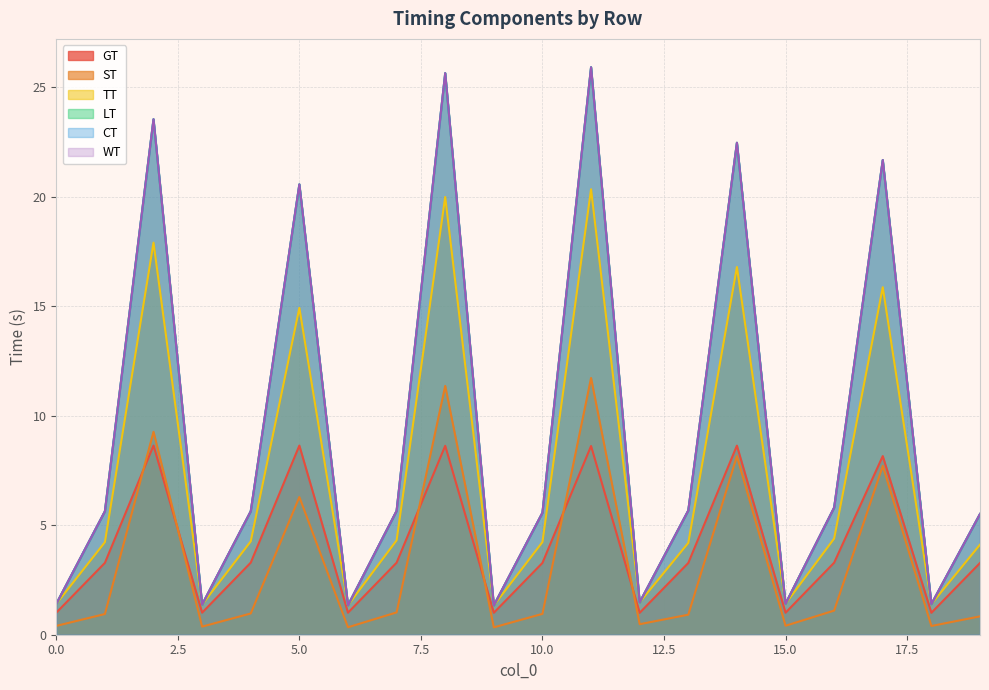

In TT, how many points are lower than both neighbors (excluding endpoints)?

6